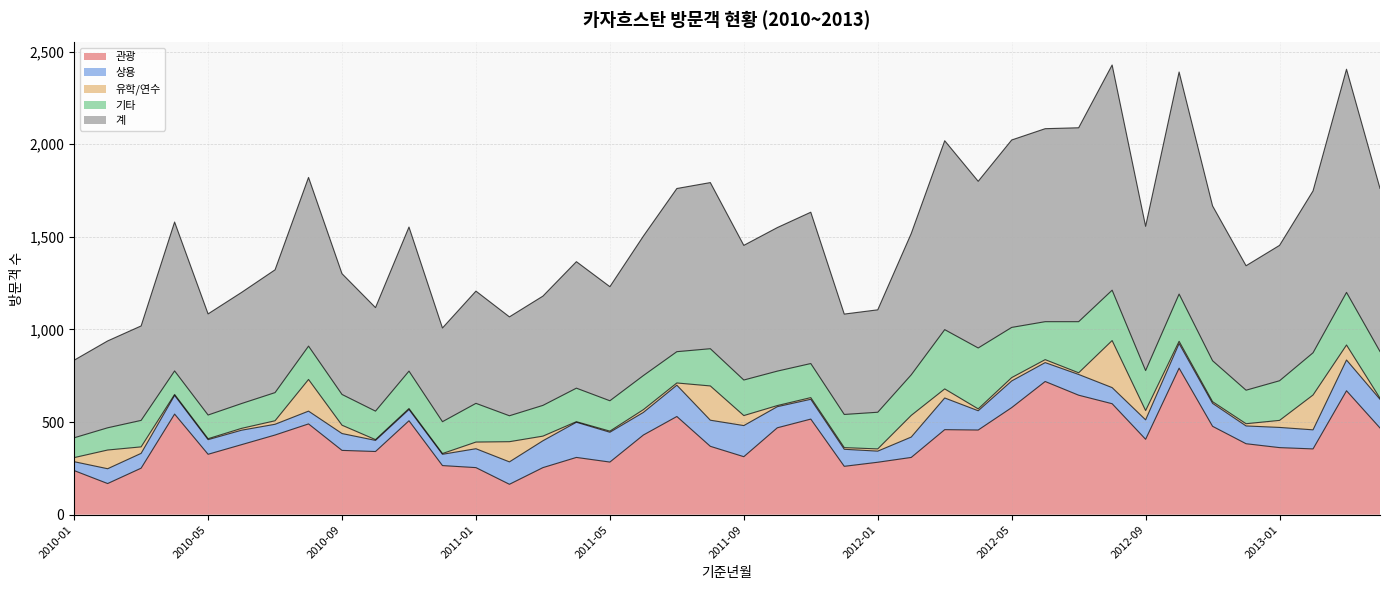

Between 2010-09 and 2010-03, which is larger?

2010-09